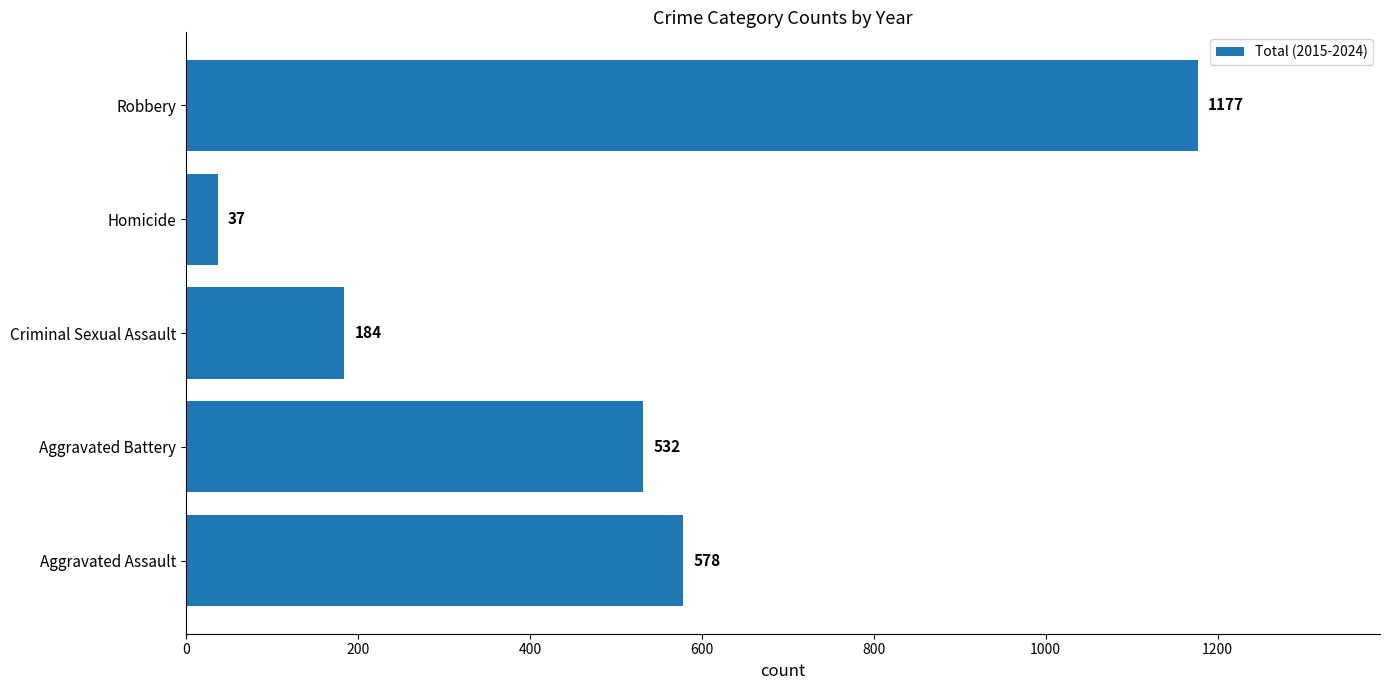

Are the bars grouped side by side (vs. stacked)?

No